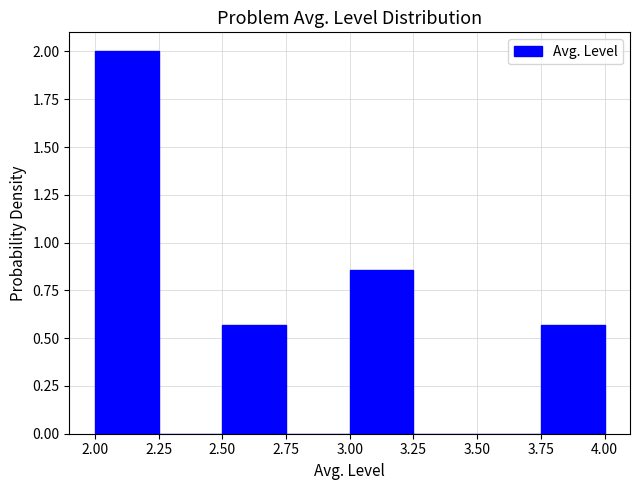

Reading left to right, transcribe this chart: for each bar, give the range it covers on the x-axis and its height. The values are not printed on the chart, so give them approximately, as read against the axis.

2.00 to 2.25: 2.00
2.25 to 2.50: 0
2.50 to 2.75: 0.55
2.75 to 3.00: 0
3.00 to 3.25: 0.85
3.25 to 3.50: 0
3.50 to 3.75: 0
3.75 to 4.00: 0.55